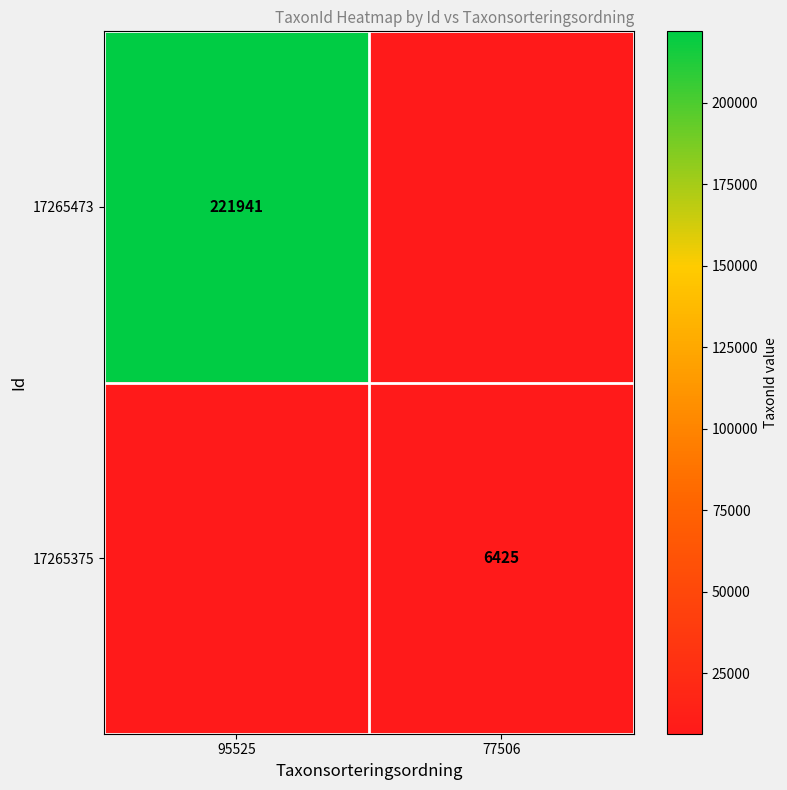

Is the value of 17265375 at 77506 greater than the value of 17265473 at 95525?

No